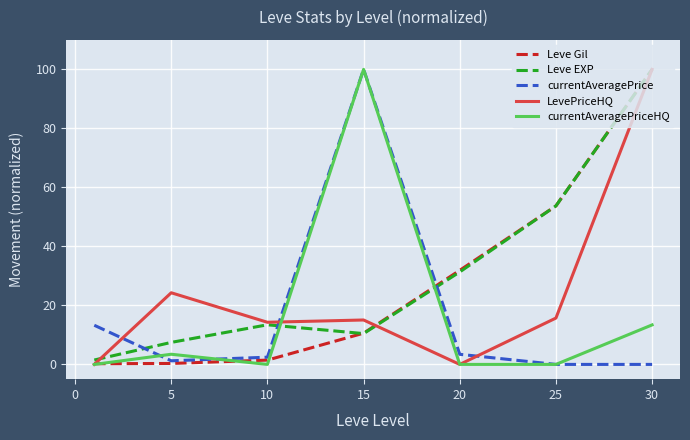

True or false: currentAveragePrice and LevePriceHQ intersect in this chart.

True